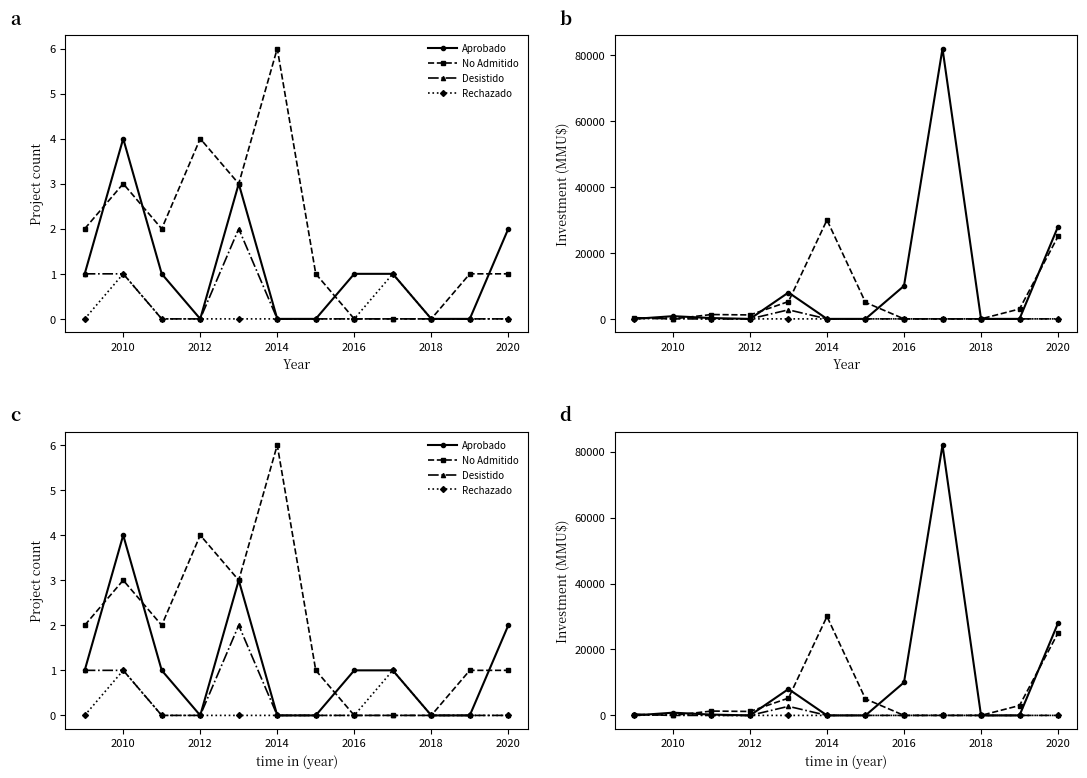

True or false: No Admitido and Desistido cross at least once.

False